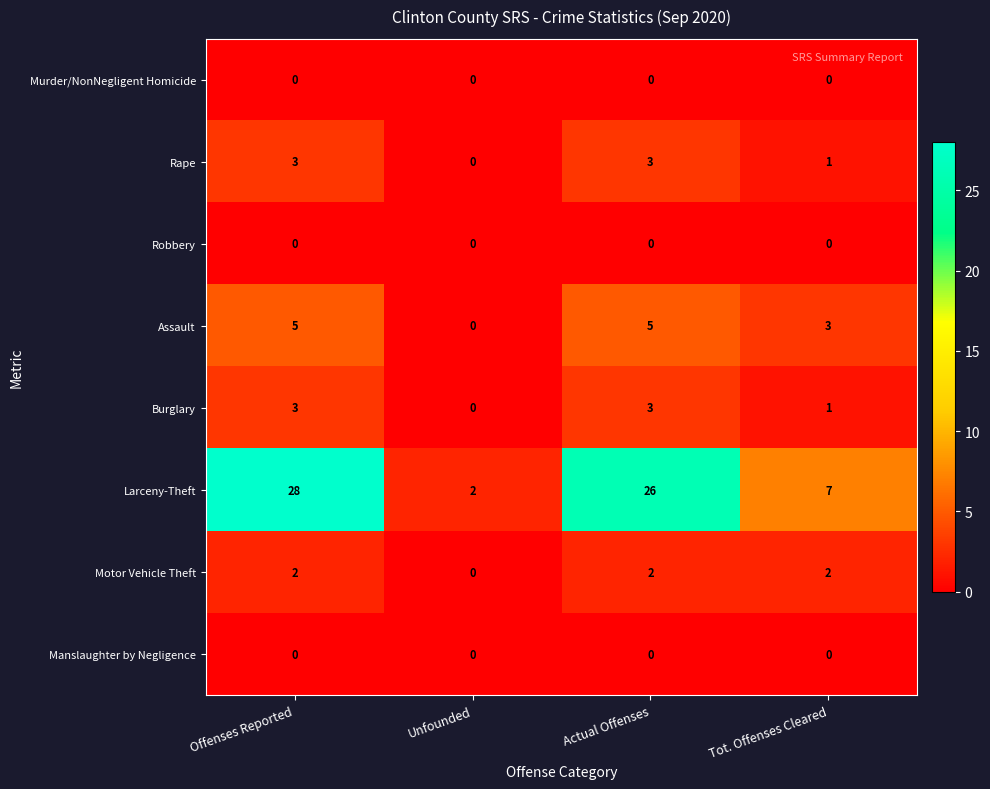

Which series has the largest total across all categories?

Larceny-Theft